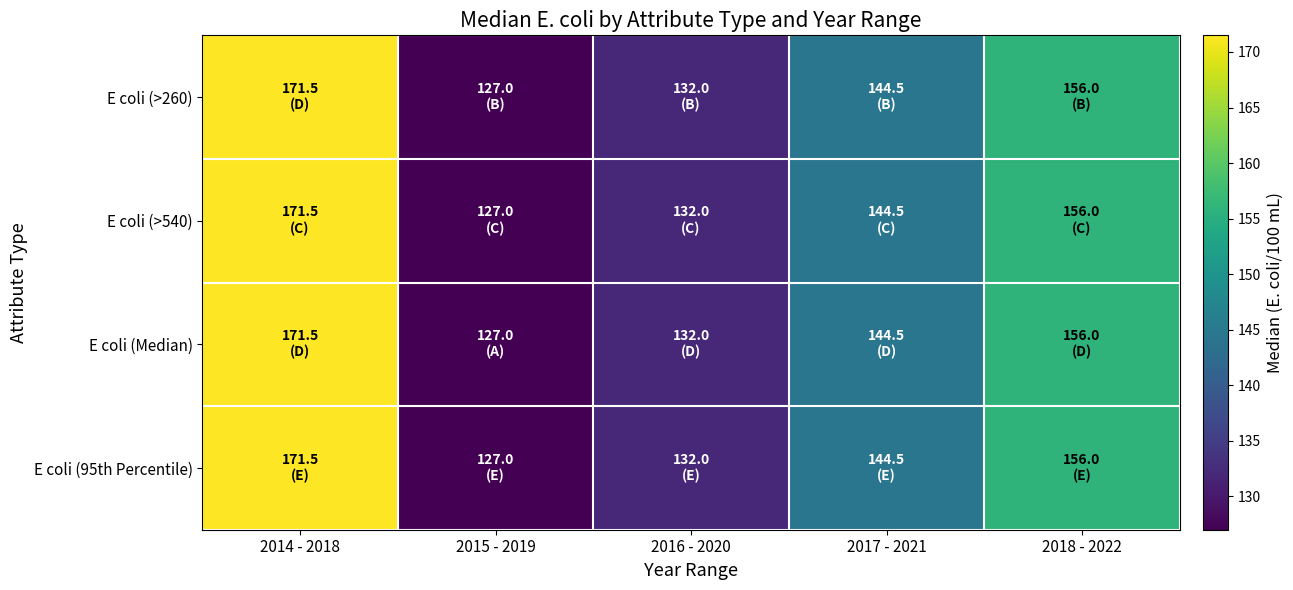

How many series are shown in this chart?

4